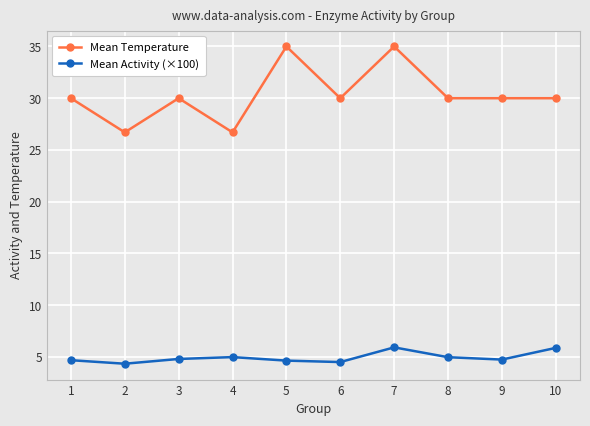

How many distinct data groups are displayed?

2